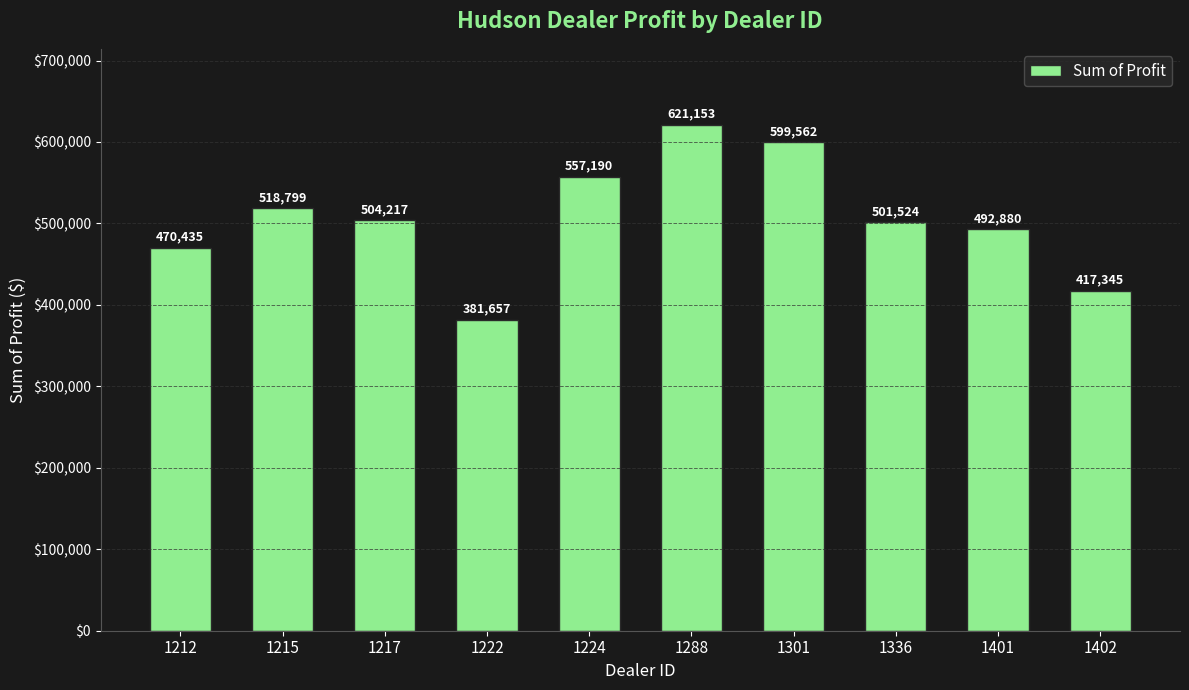

How many categories are shown in the chart?

10